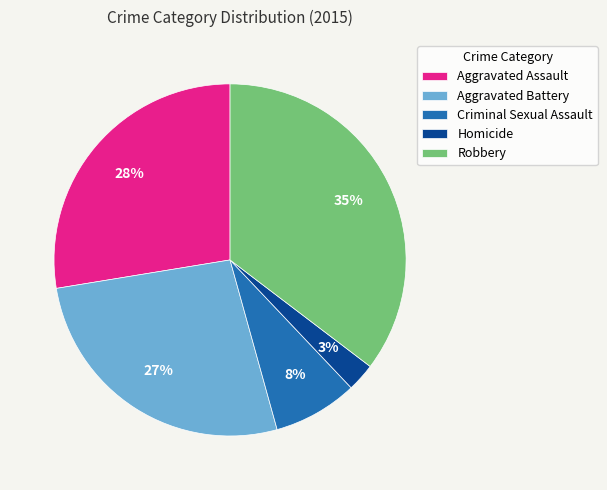

Combined, do Homicide and Aggravated Battery account for over 50%?

No